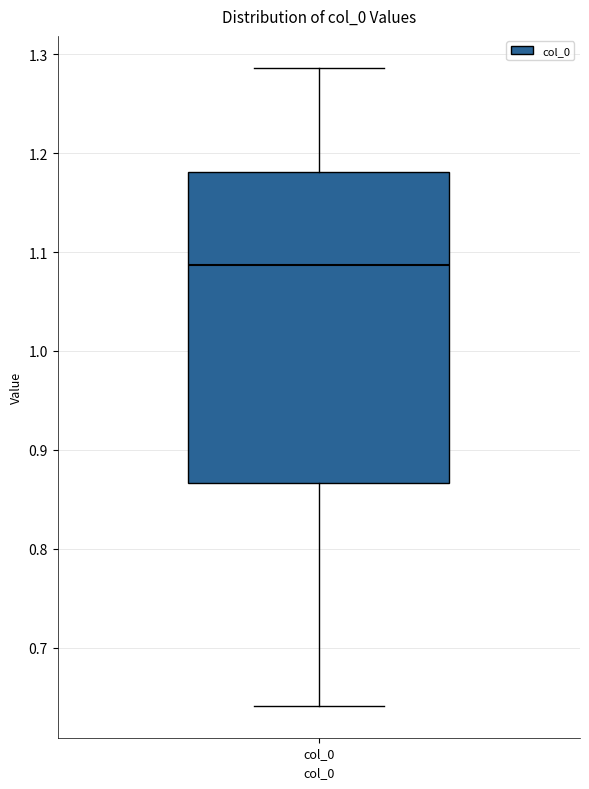

Transcribe this box plot: give where the median line is, the range the box spans, and where the two whiskers end, as read against the y-axis. The values are not printed on the chart, so give them approximately, as read against the axis.

median 1.09, box 0.87 to 1.18, whiskers 0.64 to 1.29